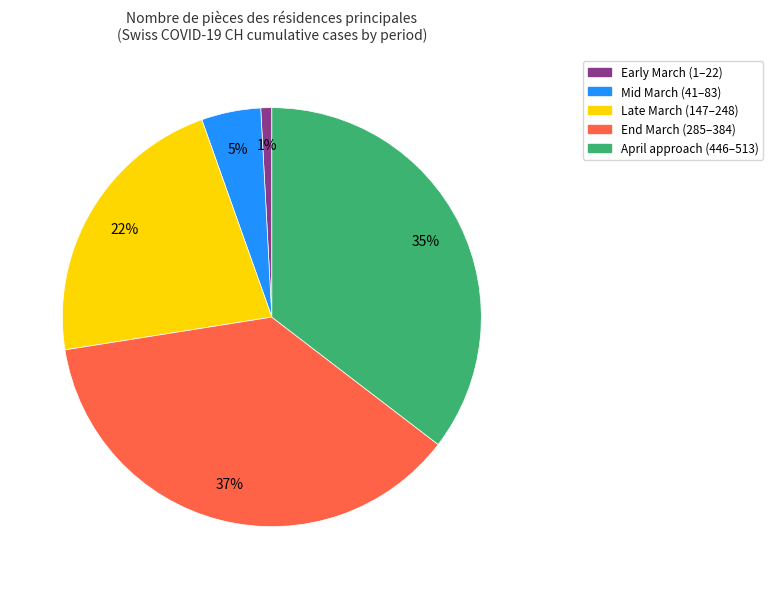

To the nearest percent, what is the difference between the largest and smallest slice percentages?

36%